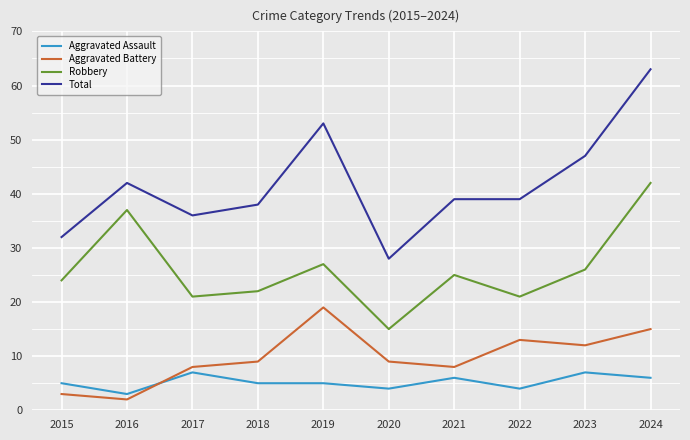

Is it true that Robbery equals 42 at 2024?

True